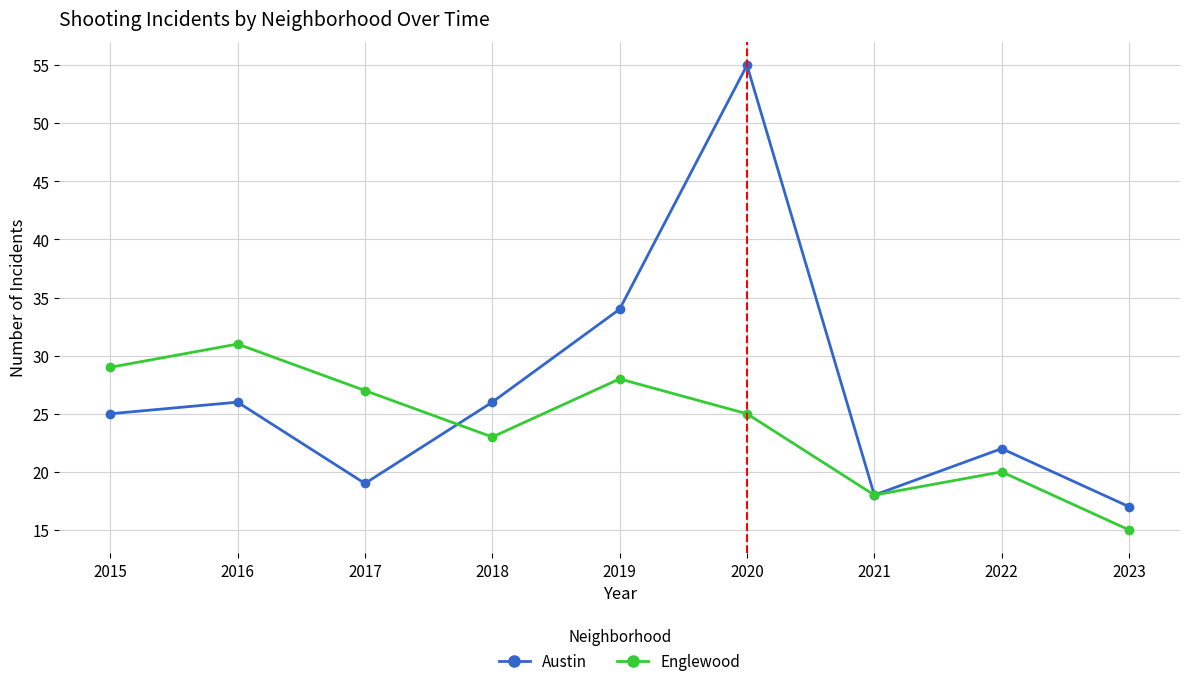

Reading left to right, what are all the values shown in this chart?

Austin: 25	26	19	26	34	55	18	22	17
Englewood: 29	31	27	23	28	25	18	20	15